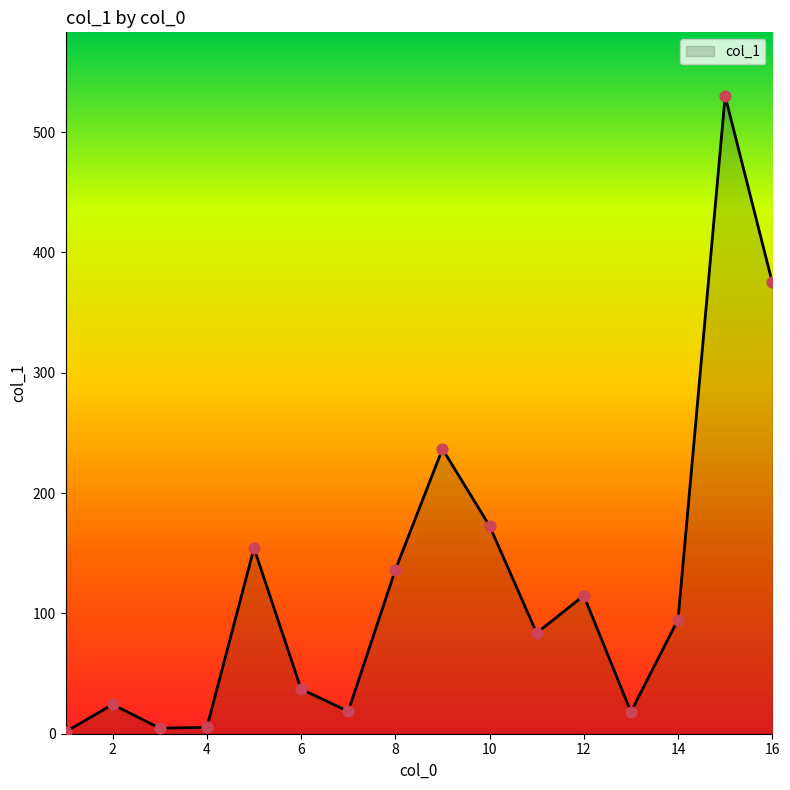

What is the maximum value shown in the chart?

530.0